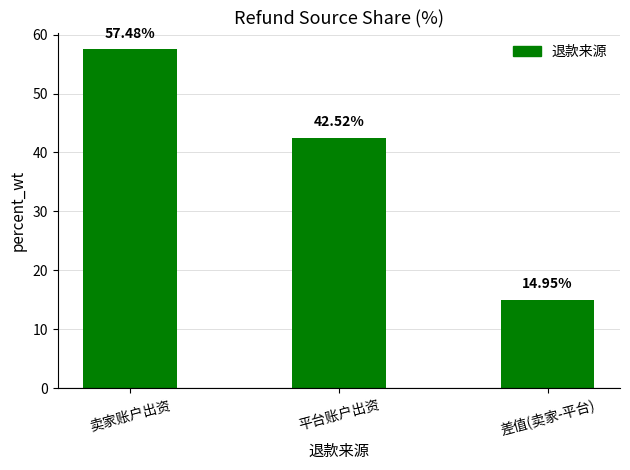

Between 平台账户出资 and 卖家账户出资, which is larger?

卖家账户出资